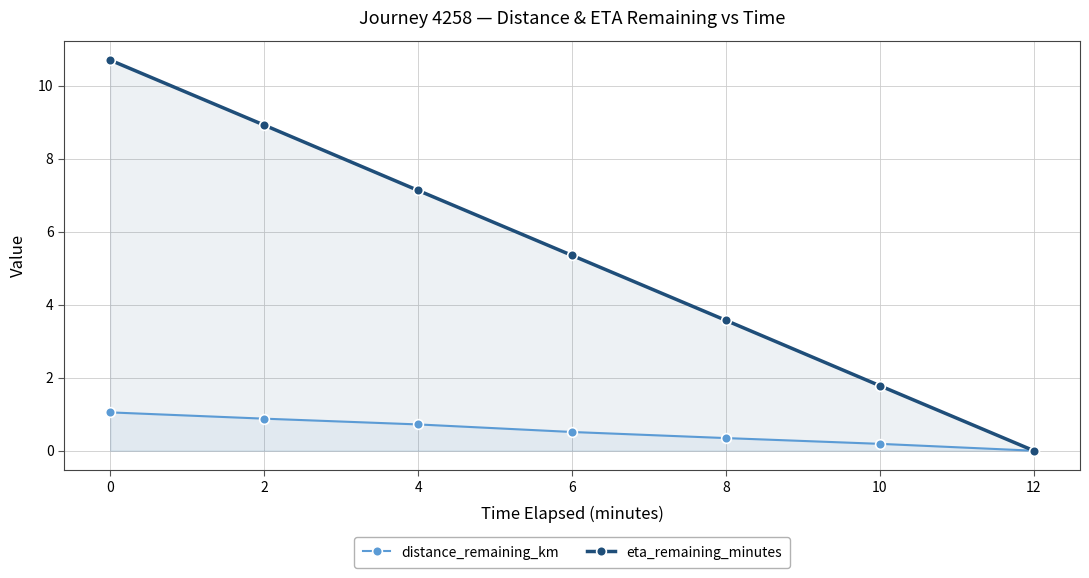

Reading left to right, list all the values displayed in this chart.

distance_remaining_km: 0=1.1	2=0.9	4=0.7	6=0.5	8=0.3	10=0.2	12=0.0
eta_remaining_minutes: 0=10.7	2=8.9	4=7.1	6=5.3	8=3.6	10=1.8	12=0.0